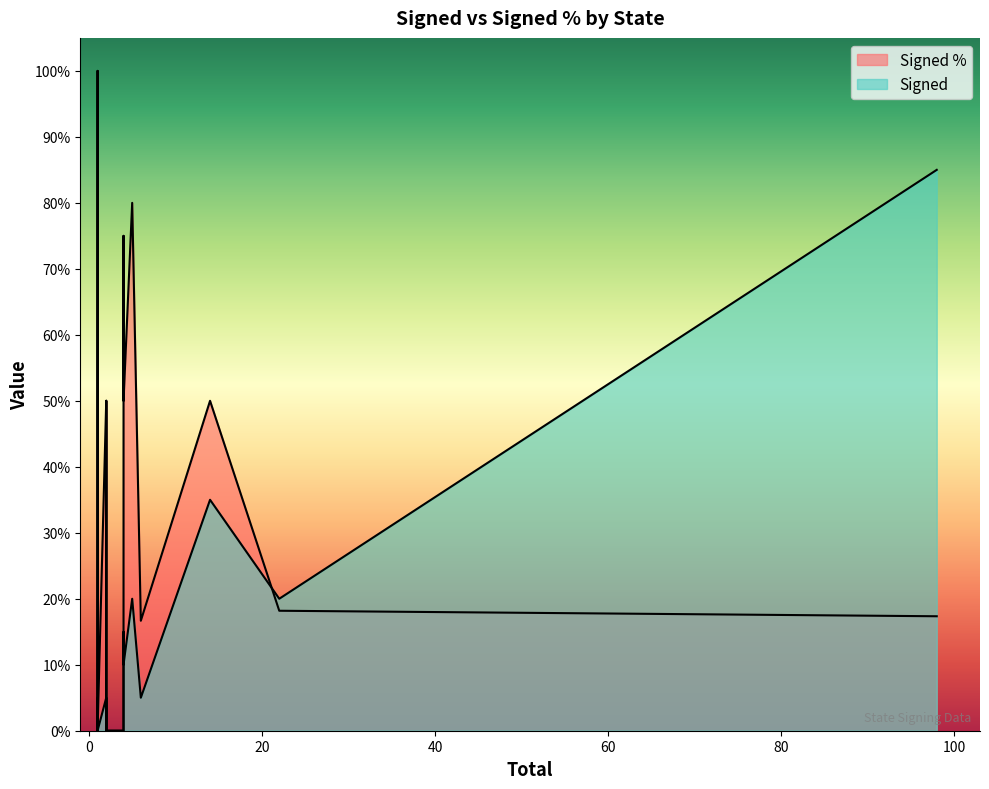

What is the label of the 1st point from the right?

NEW HAMPSHIRE